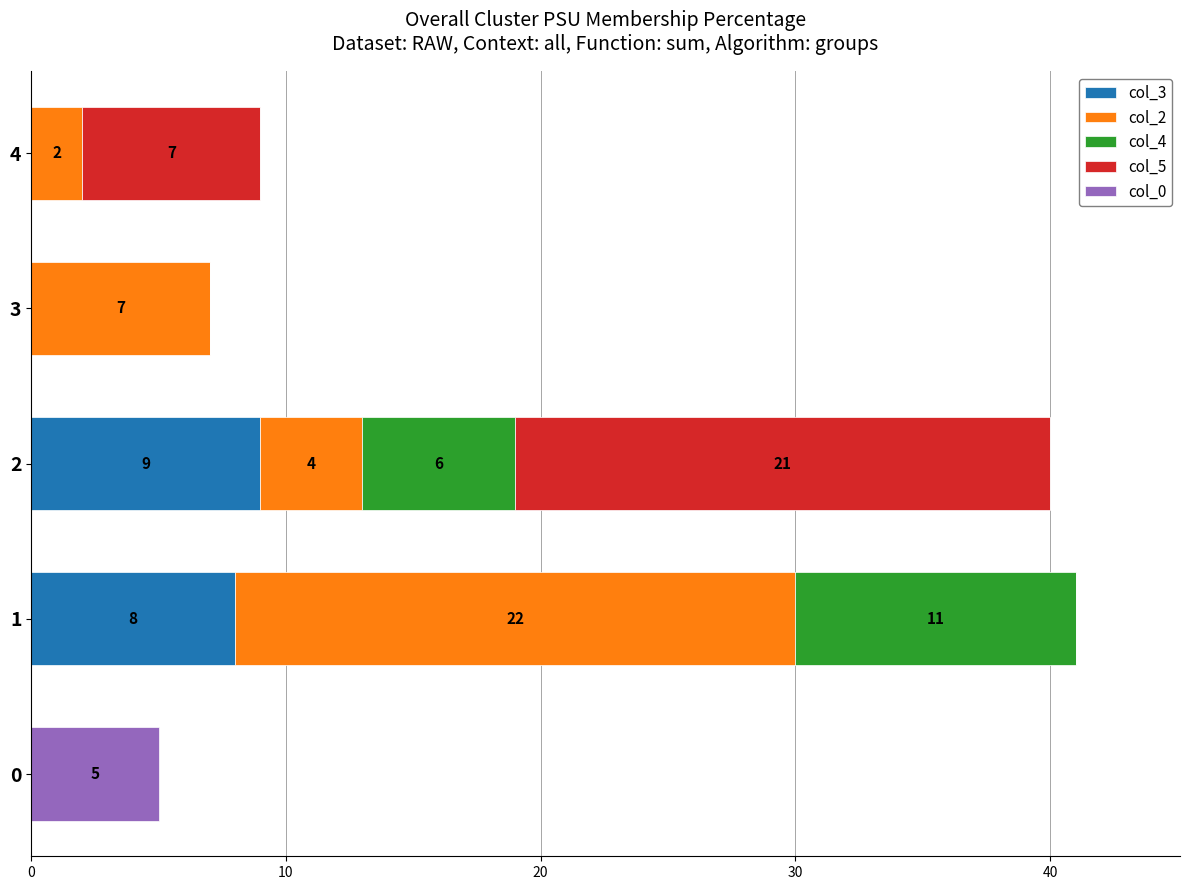

What is the total value across all series at 1?

41